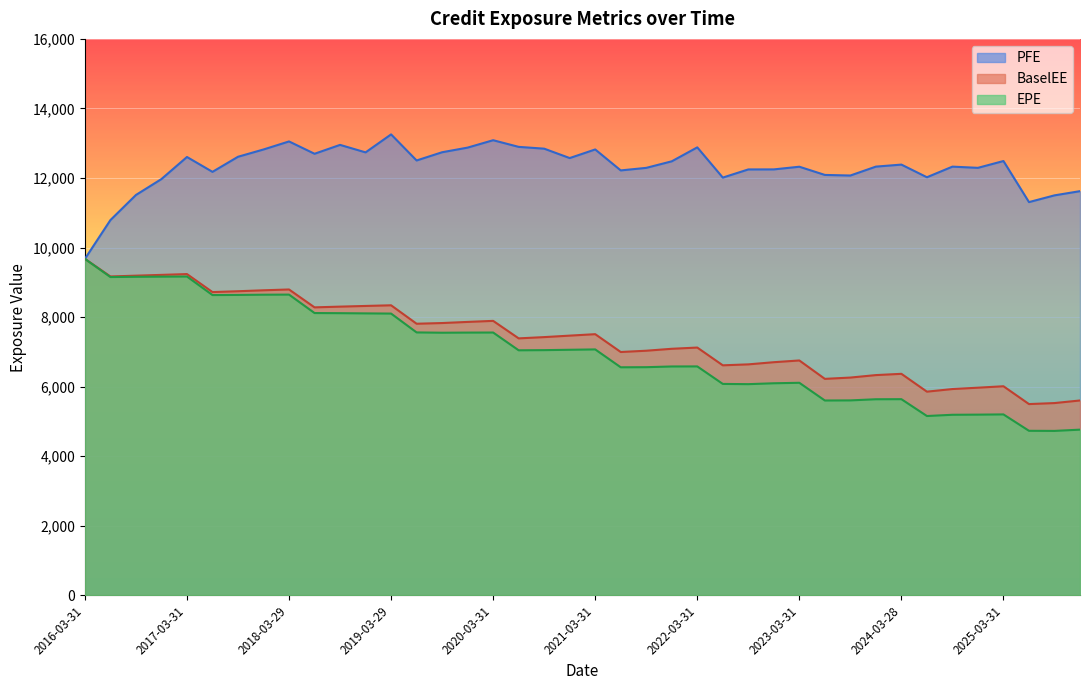

True or false: EPE and BaselEE intersect in this chart.

False